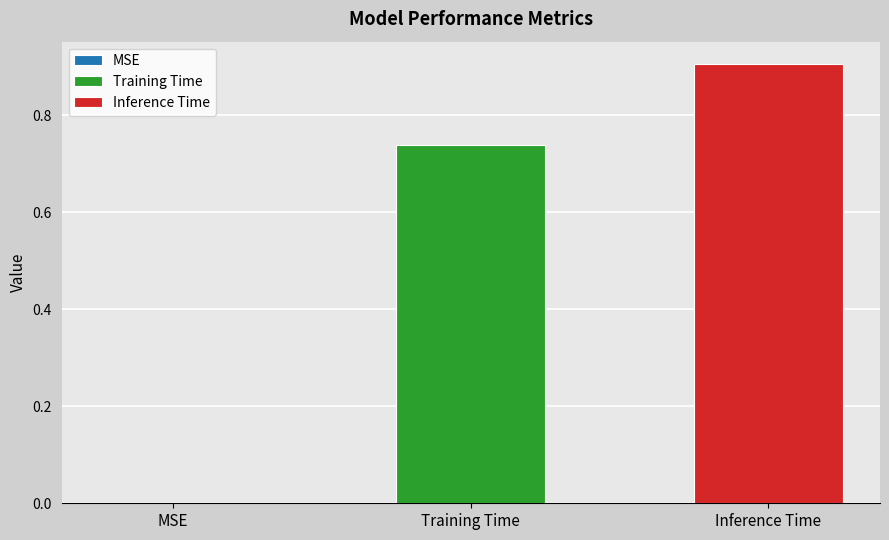

What is the minimum value for Inference Time?

0.9